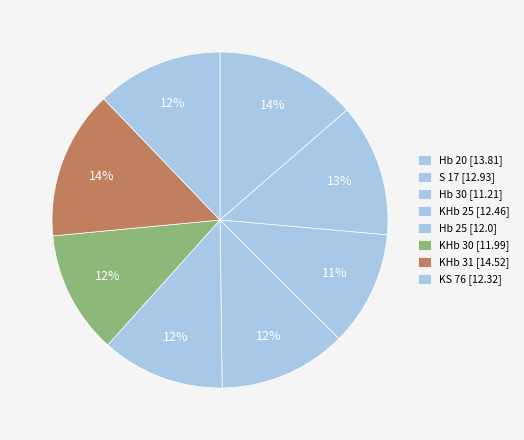

What is the change in value from Hb 20 to Hb 30?

-2.6